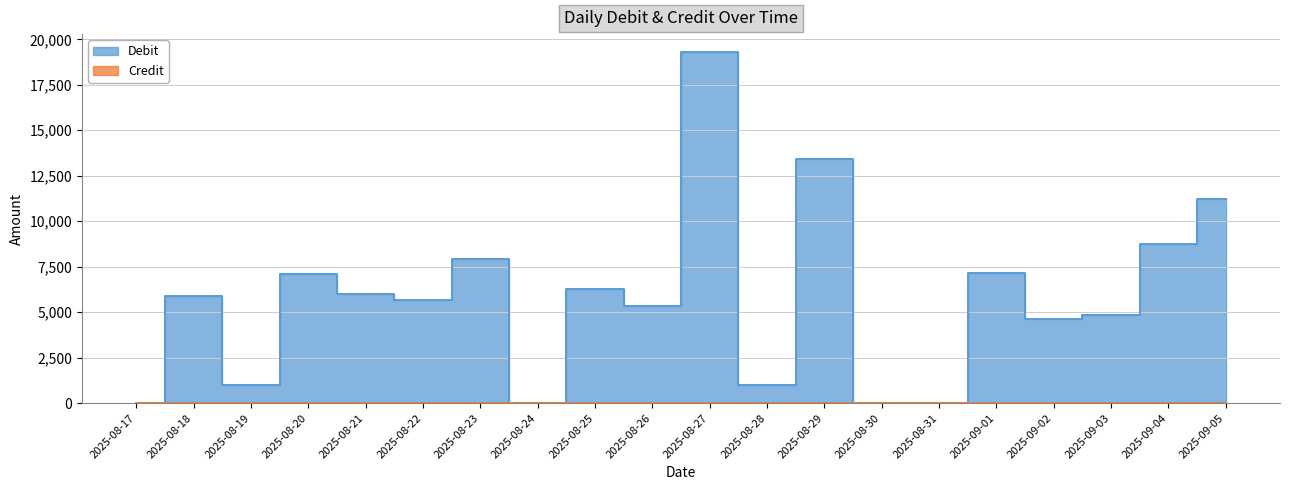

The value at 2025-09-05 is 4268. True or false?

False